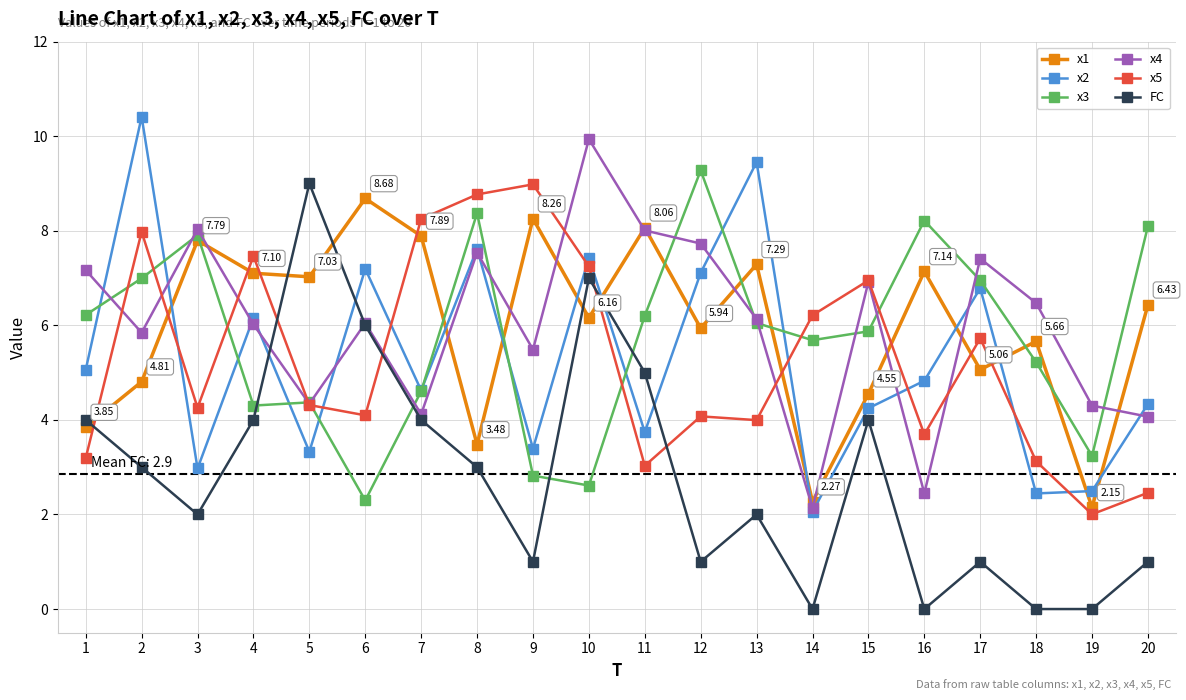

What is the lowest value of the x2 series?

2.1